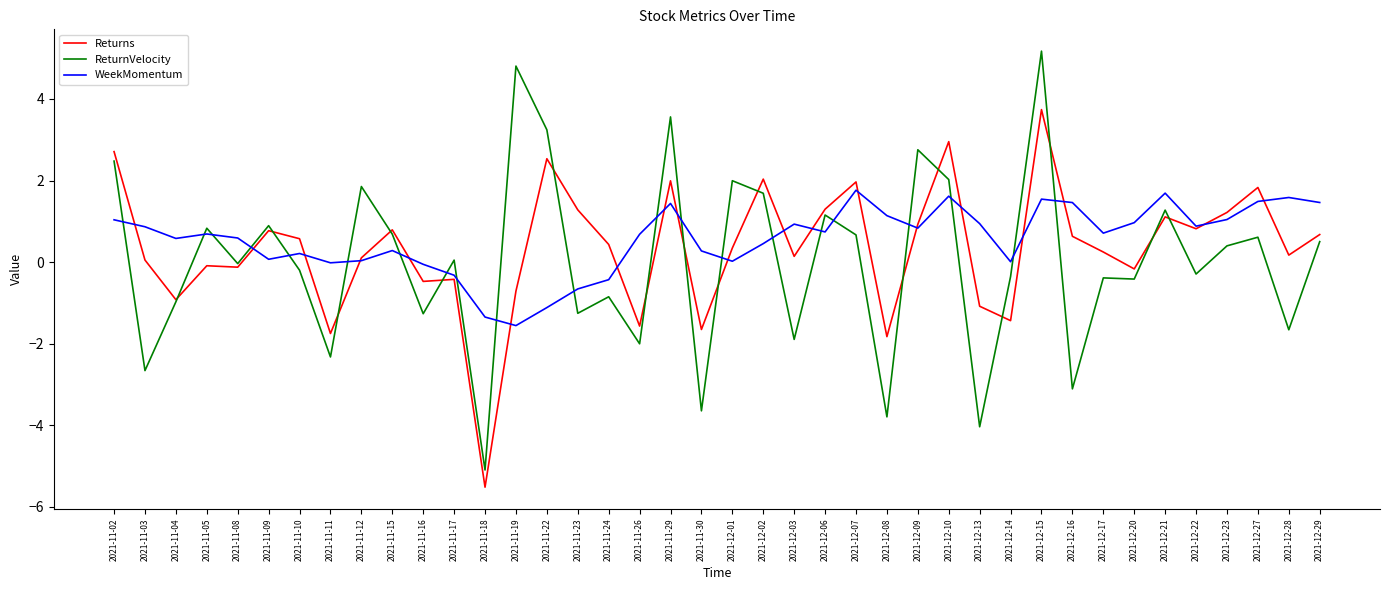

List the series in order of their peak value, highest first.

ReturnVelocity, Returns, WeekMomentum